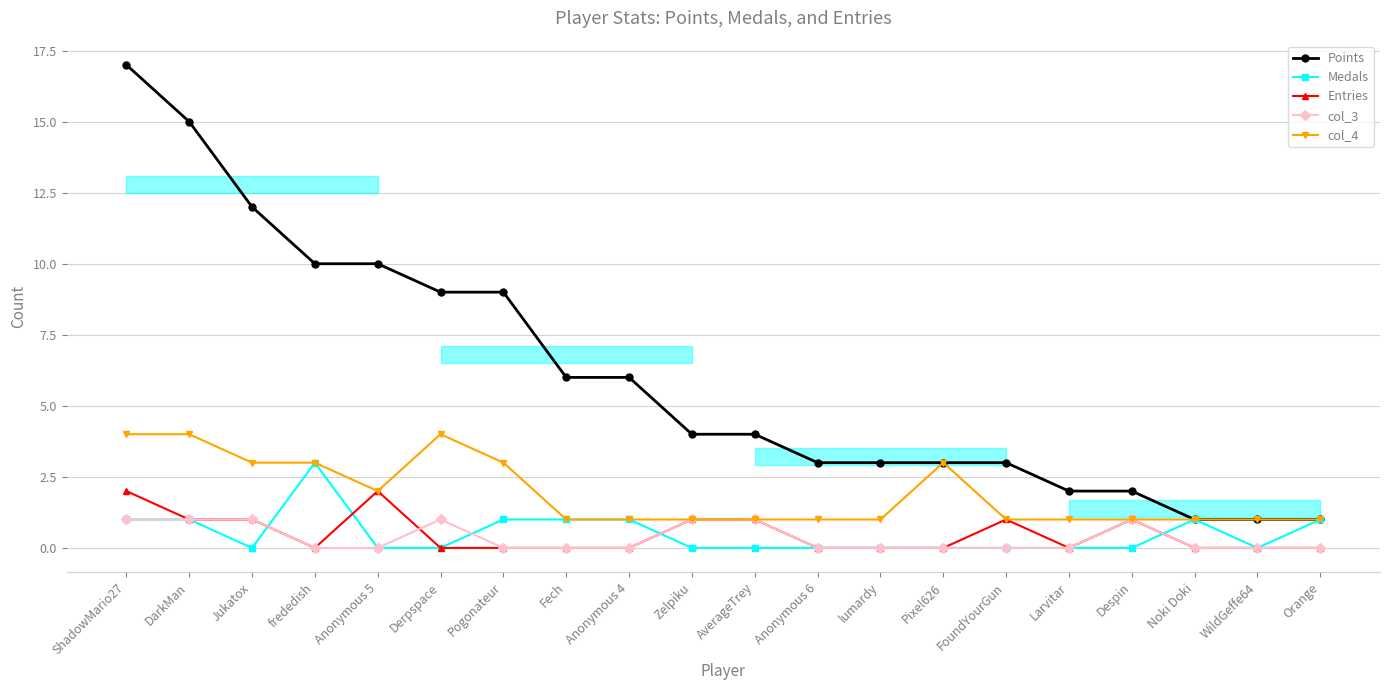

At which category does the chart reach its peak across all series?

ShadowMario27